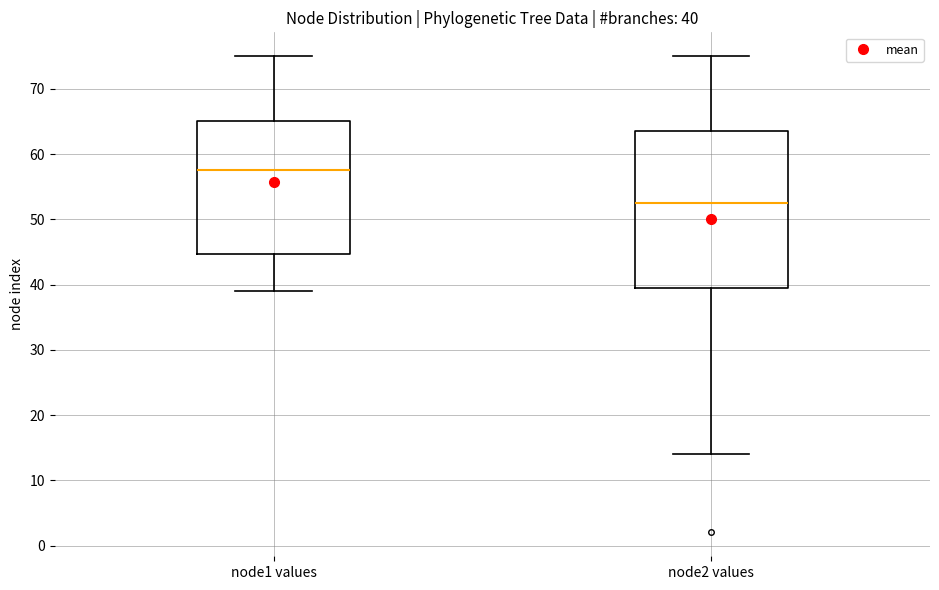

Which box has the highest median line?

node1 values